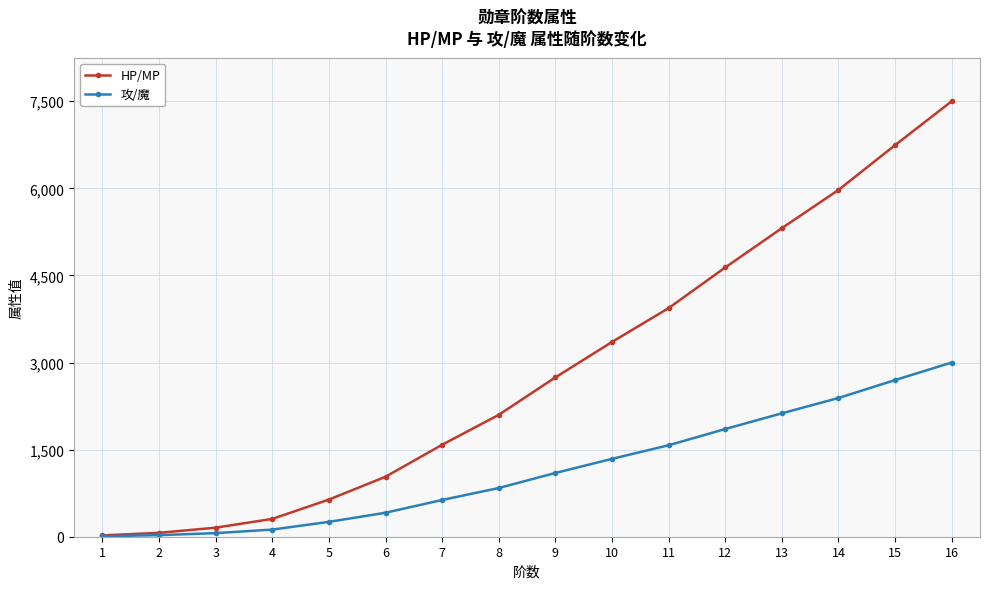

True or false: HP/MP has more than 1 points higher than both neighbors.

False